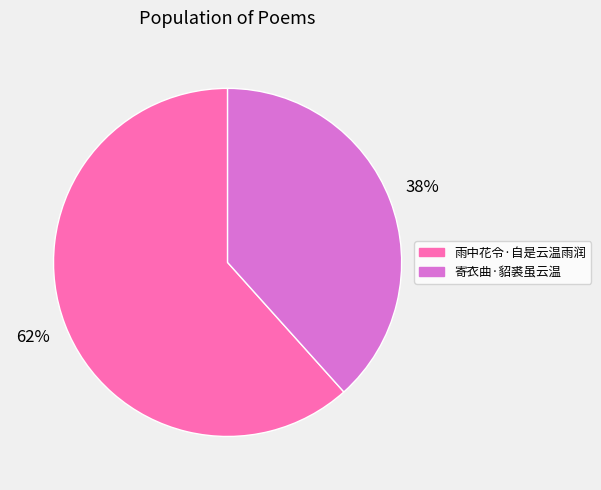

To the nearest percent, what portion does 寄衣曲·貂裘虽云温 represent?

38%